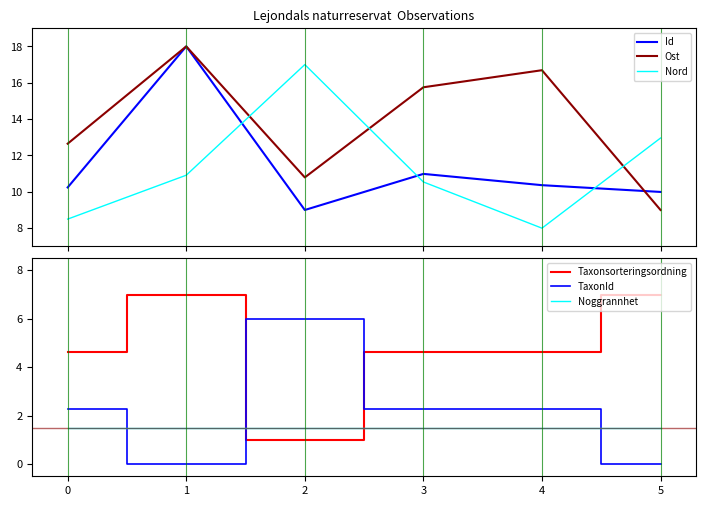

In Taxonsorteringsordning, how many points are higher than both neighbors (excluding endpoints)?

1